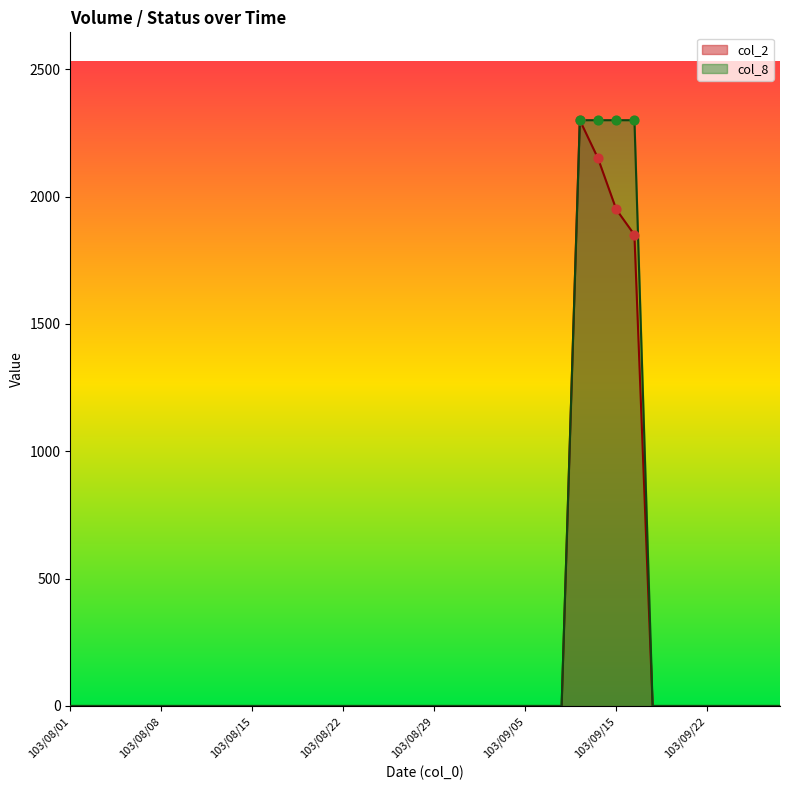

At which category is the sum across all series the highest?

103/09/11